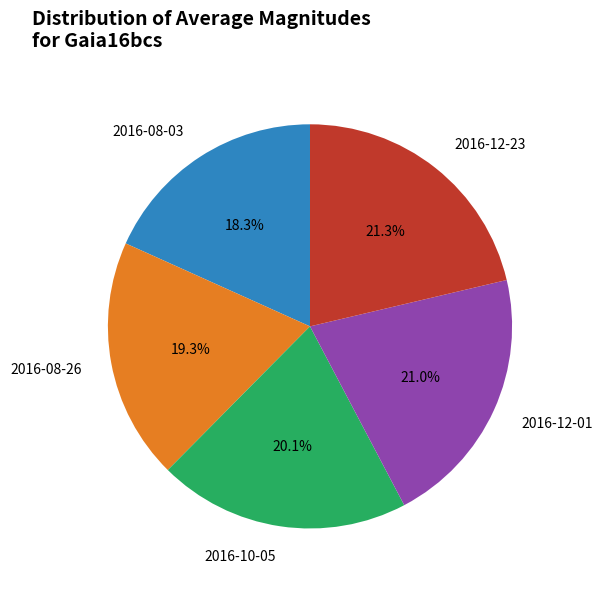

What is the ratio of the value at 2016-08-26 to the value at 2016-12-01?

0.9